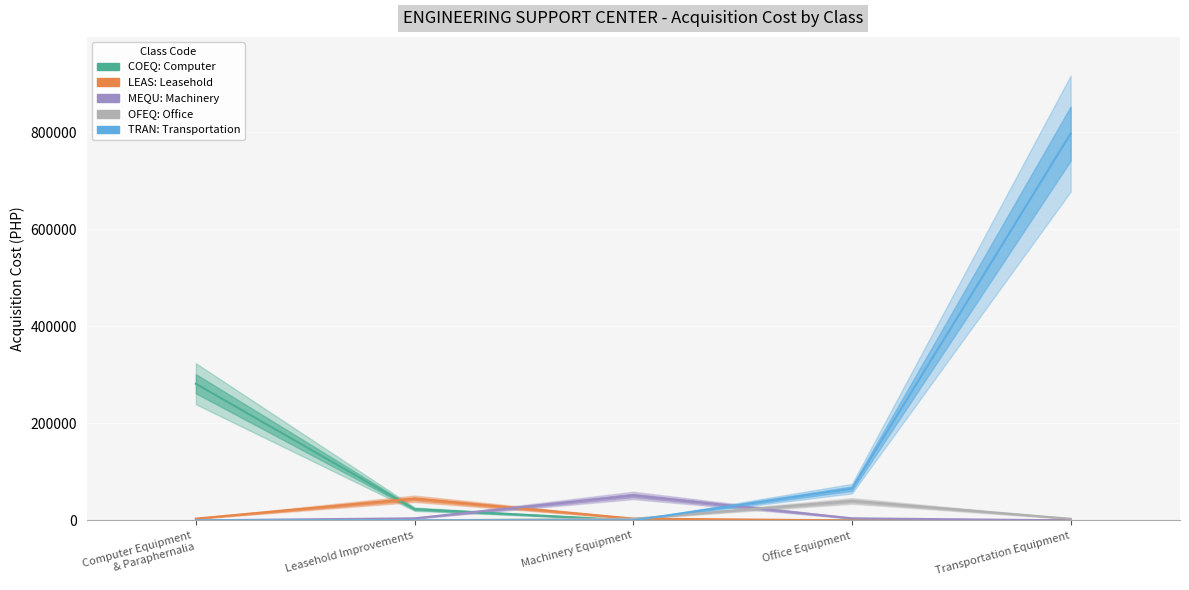

Read the LEAS value at Office Equipment.

2.0